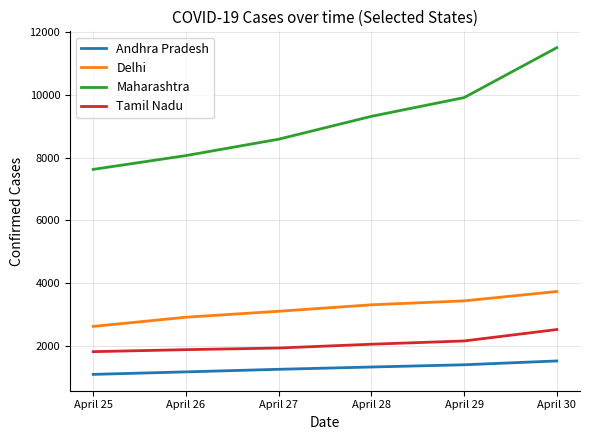

Reading right to left, extract all data points from this chart.

Andhra Pradesh: 1525	1403	1332	1259	1177	1097
Delhi: 3738	3439	3314	3108	2918	2625
Maharashtra: 11506	9915	9318	8590	8068	7628
Tamil Nadu: 2526	2162	2058	1937	1885	1821